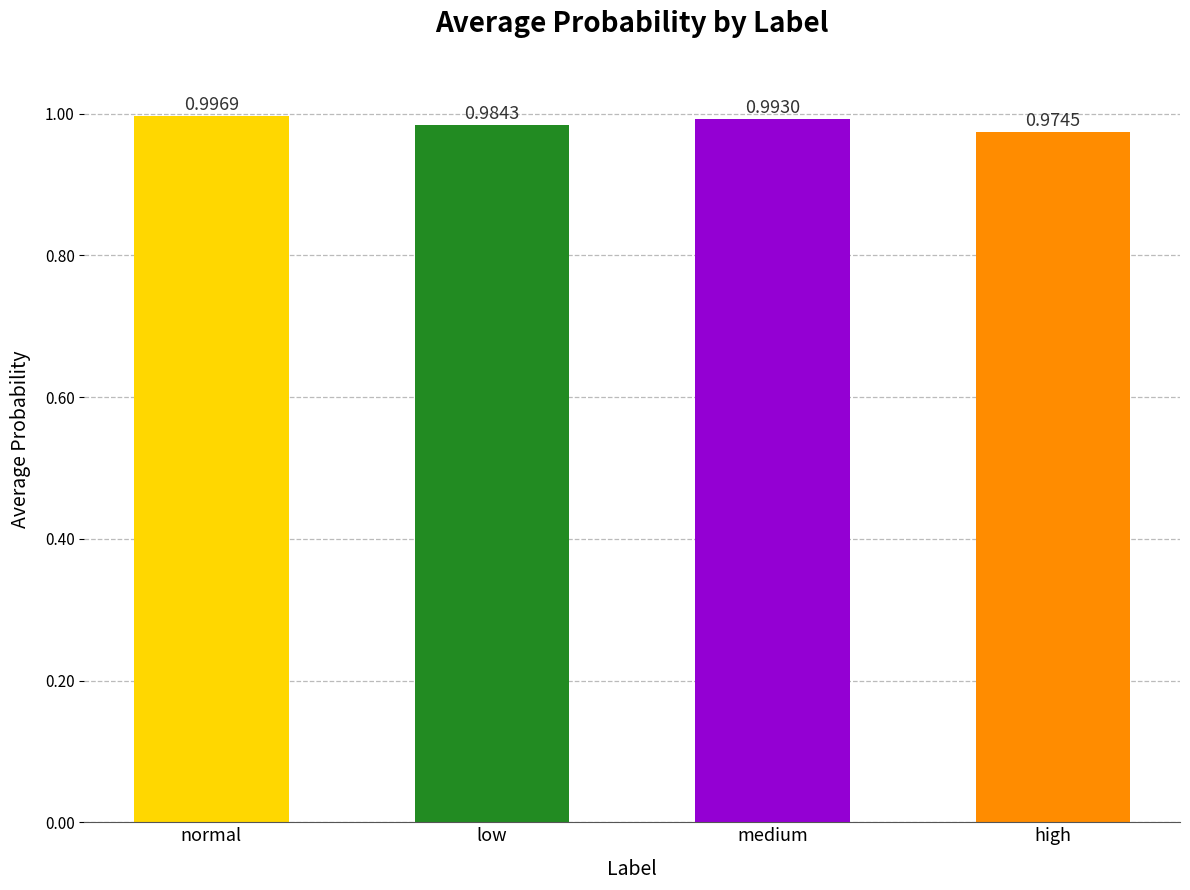

The chart shows a value of 1.6 at low. True or false?

False